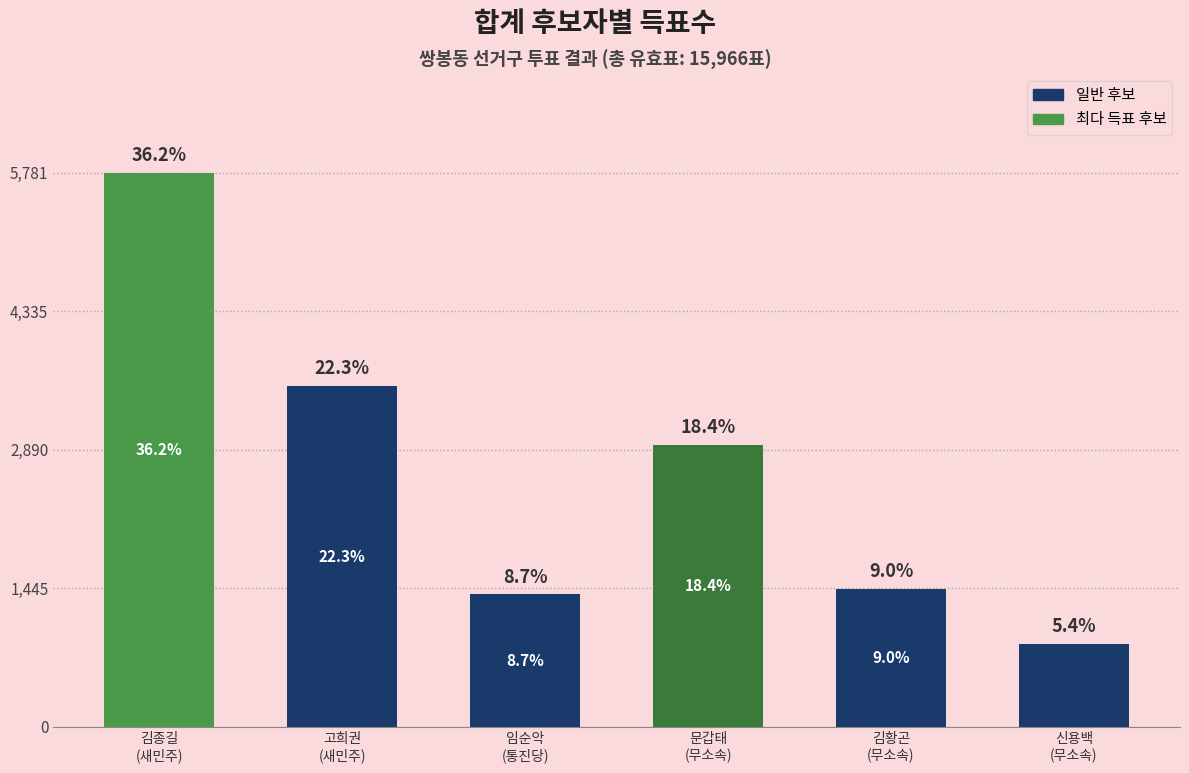

Are the bars horizontal?

No